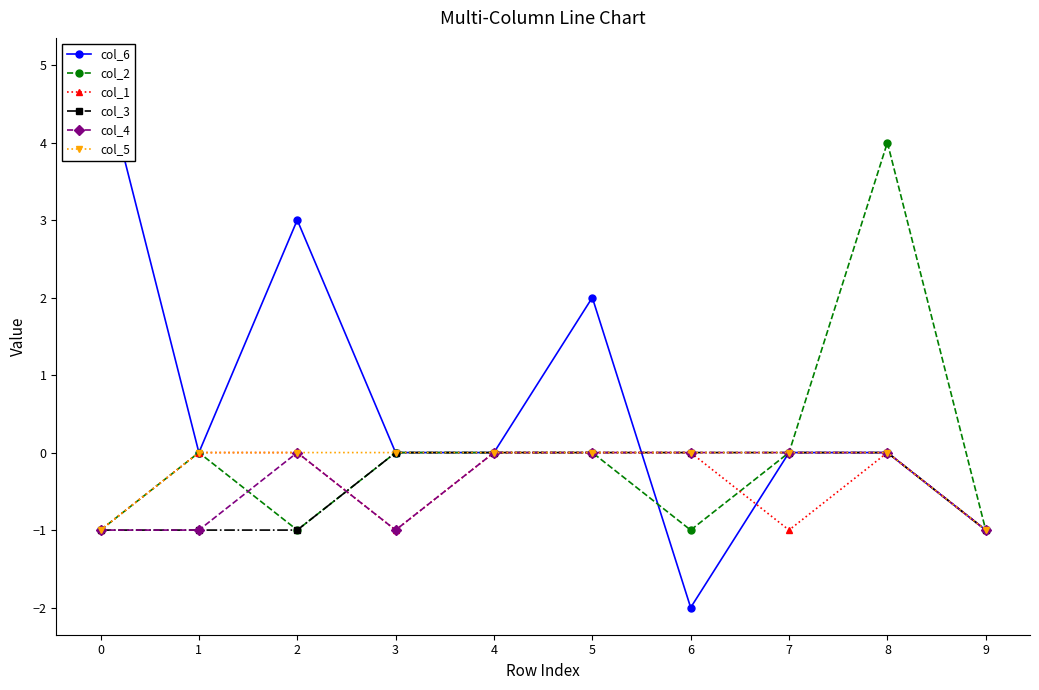

What is the difference between the maximum and minimum values in the col_5 series?

1